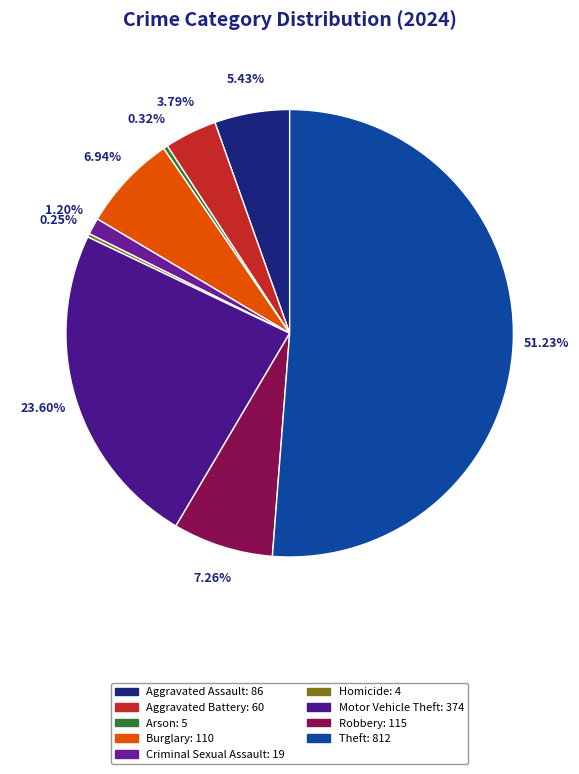

Is there a majority slice in this chart?

Yes